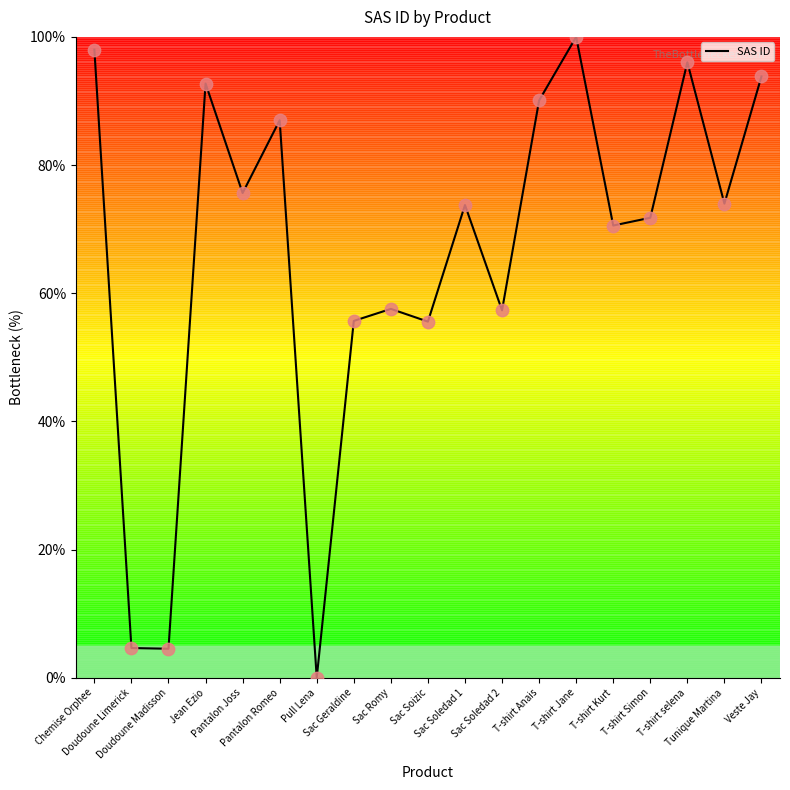

Approximately how many times larger is the value at Doudoune Limerick compared to T-shirt Simon?

0.1